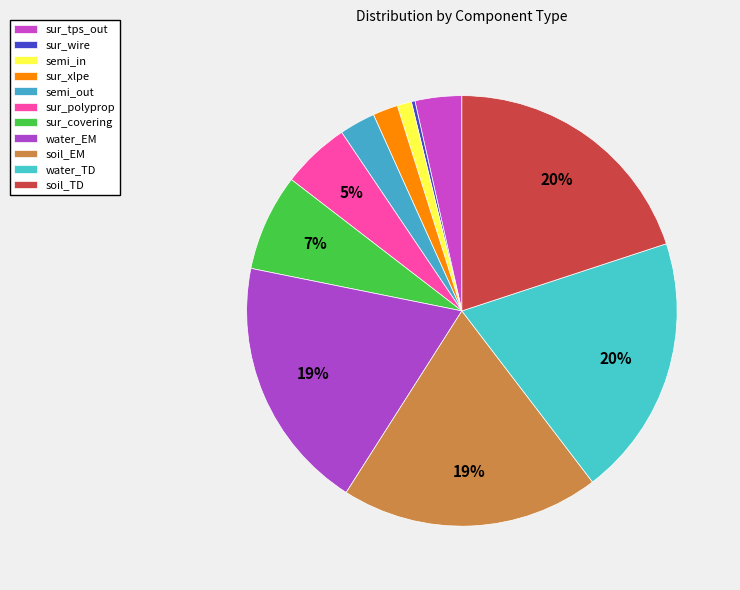

Combined, do sur_covering and semi_in account for over 50%?

No